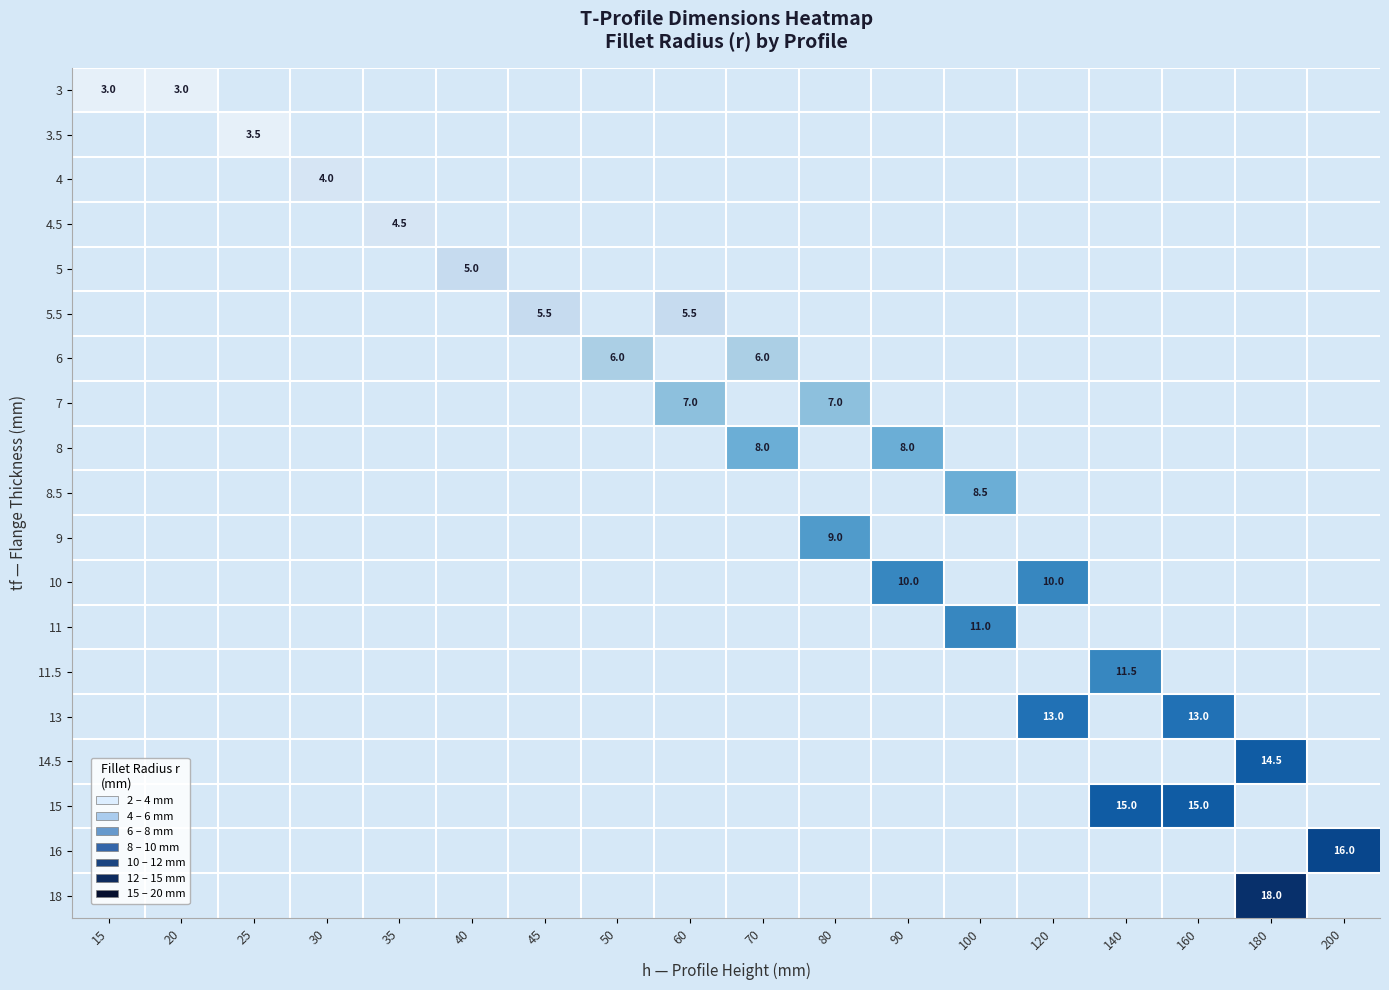

What is the maximum value shown in the chart?

18.0